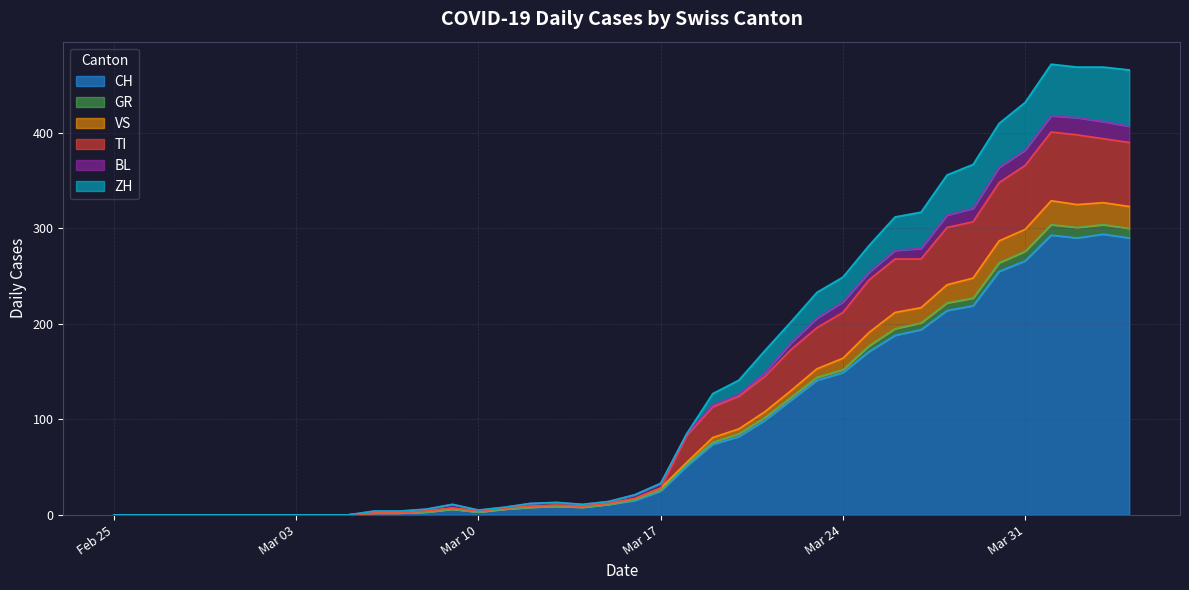

What is the maximum value for CH?

294